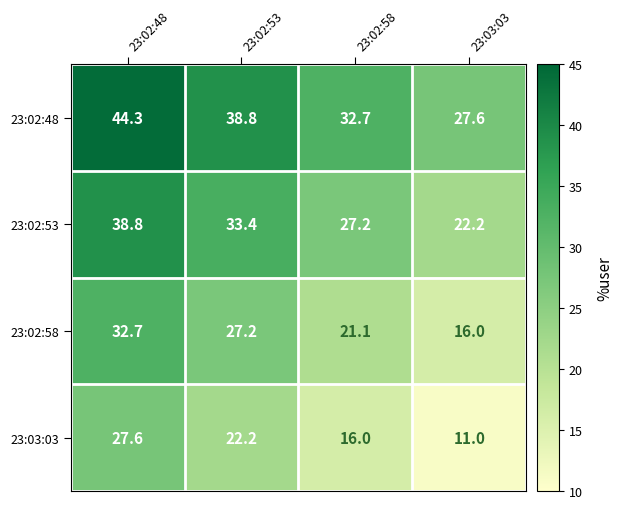

The value of 23:02:53 at 23:03:03 is 22.2. True or false?

True